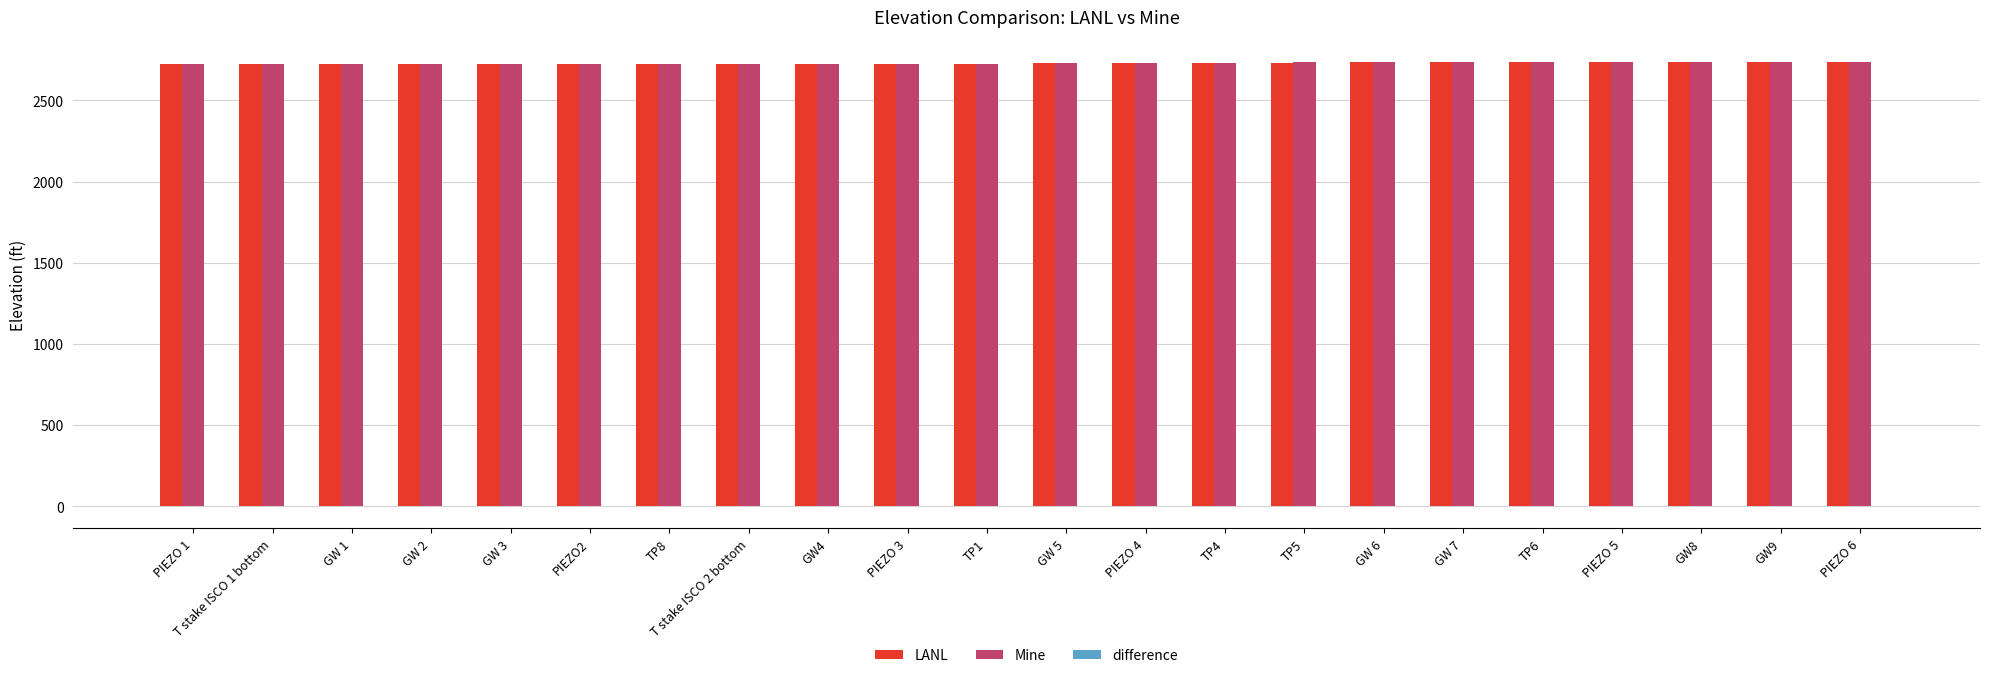

Count the number of categories in the chart.

22